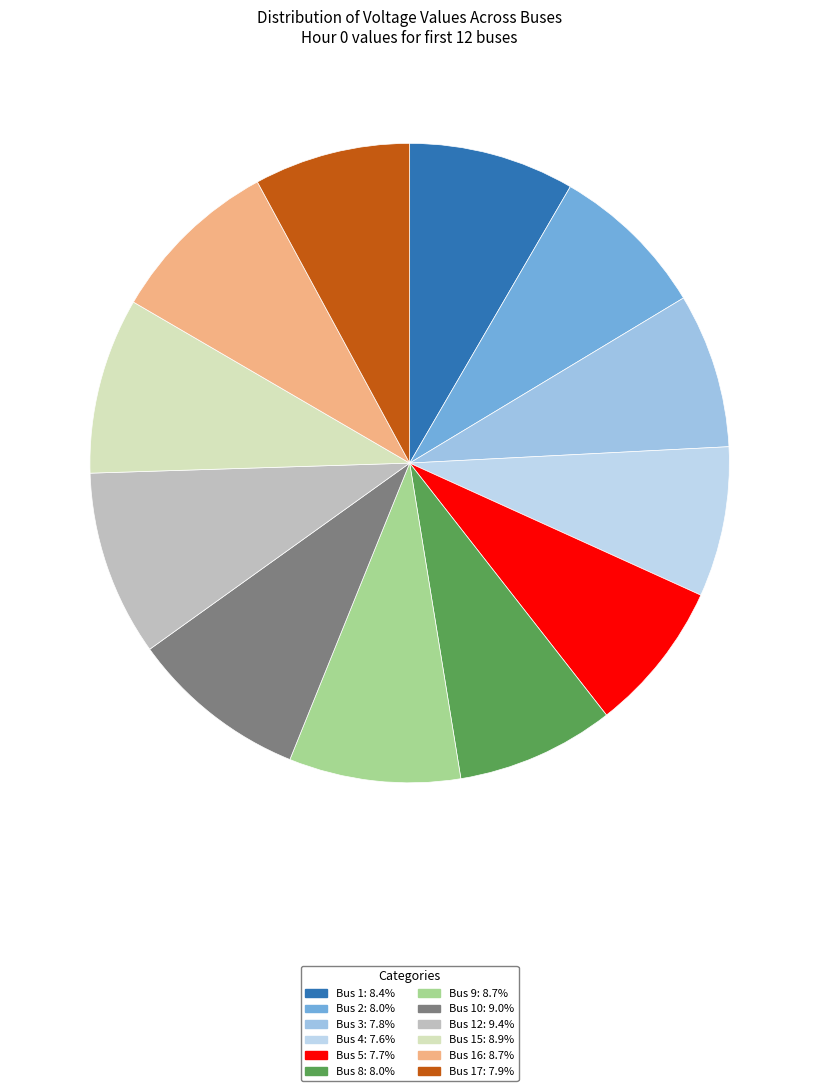

To the nearest percent, what is the difference between the largest and smallest slice percentages?

2%